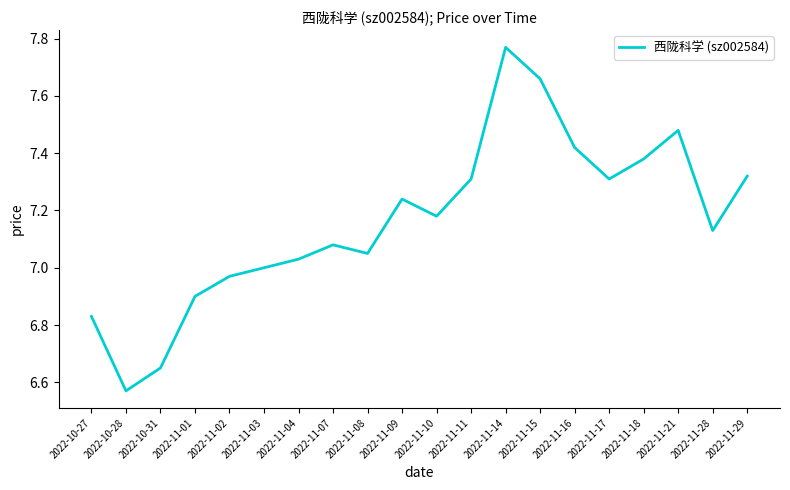

True or false: the data shows 7.0 at 2022-11-03.

True